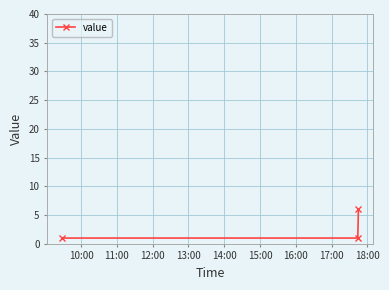

What is the value of the 2nd point from the left?

1